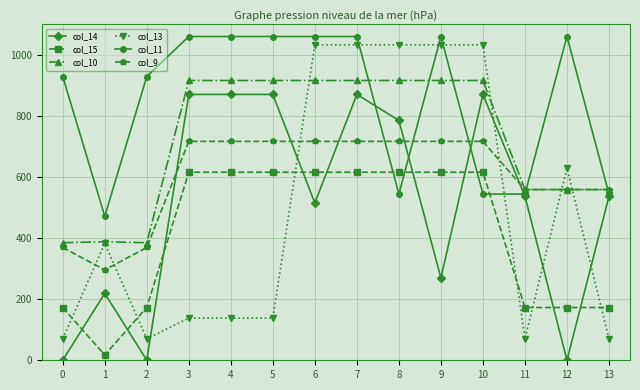

What is the difference between the highest and lowest values at 7?

444.4